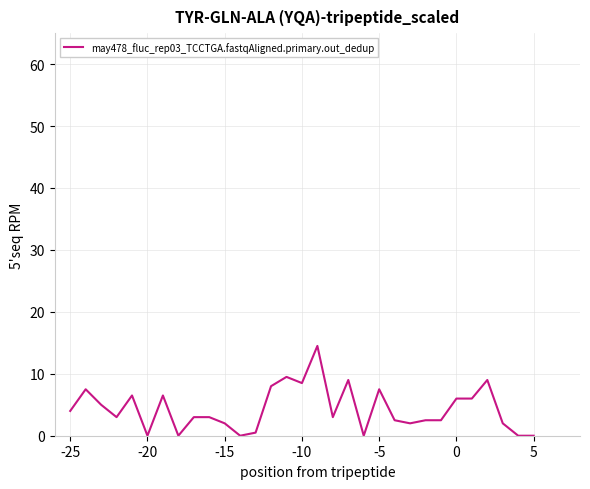

What is the maximum value shown in the chart?

14.5